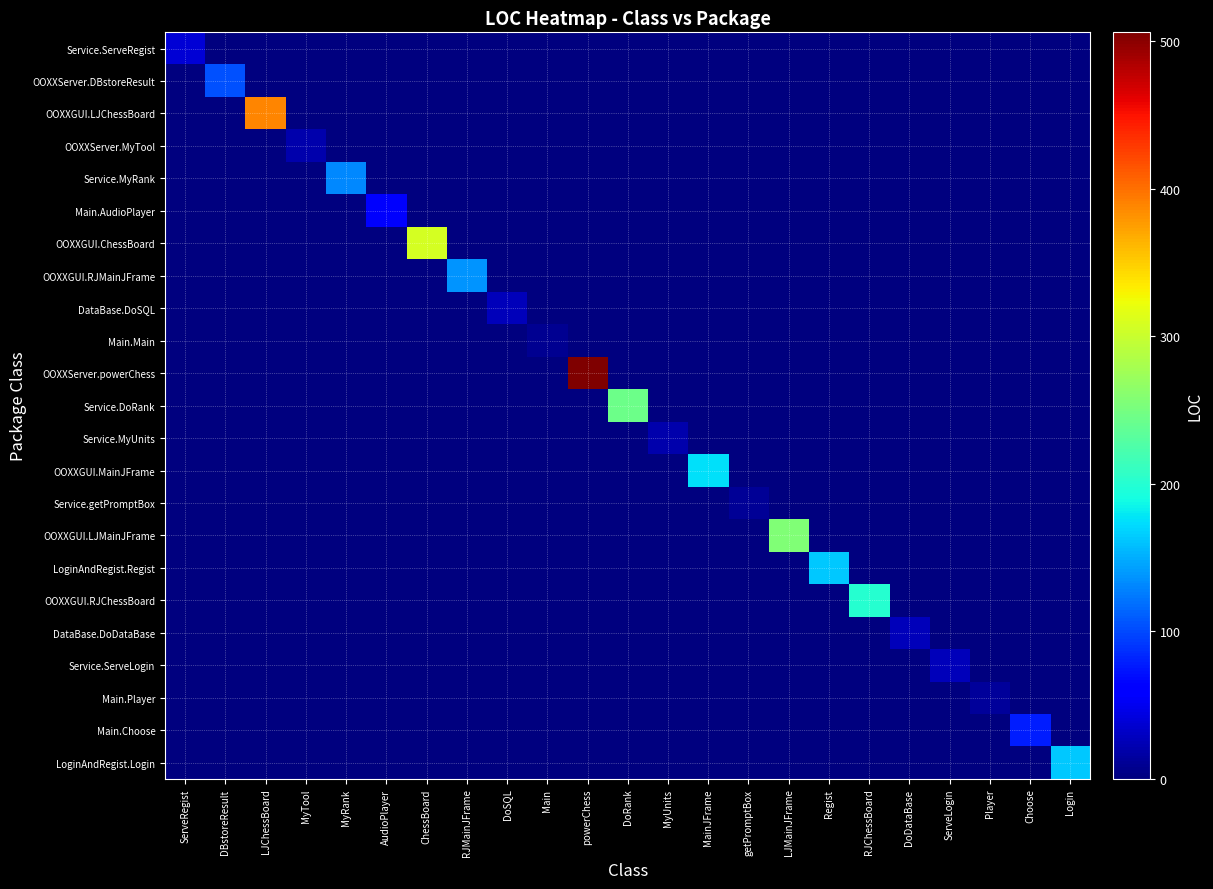

Reading right to left, list all the values displayed in this chart.

Service.ServeRegist: Login=0	Choose=0	Player=0	ServeLogin=0	DoDataBase=0	RJChessBoard=0	Regist=0	LJMainJFrame=0	getPromptBox=0	MainJFrame=0	MyUnits=0	DoRank=0	powerChess=0	Main=0	DoSQL=0	RJMainJFrame=0	ChessBoard=0	AudioPlayer=0	MyRank=0	MyTool=0	LJChessBoard=0	DBstoreResult=0	ServeRegist=38
OOXXServer.DBstoreResult: Login=0	Choose=0	Player=0	ServeLogin=0	DoDataBase=0	RJChessBoard=0	Regist=0	LJMainJFrame=0	getPromptBox=0	MainJFrame=0	MyUnits=0	DoRank=0	powerChess=0	Main=0	DoSQL=0	RJMainJFrame=0	ChessBoard=0	AudioPlayer=0	MyRank=0	MyTool=0	LJChessBoard=0	DBstoreResult=103	ServeRegist=0
OOXXGUI.LJChessBoard: Login=0	Choose=0	Player=0	ServeLogin=0	DoDataBase=0	RJChessBoard=0	Regist=0	LJMainJFrame=0	getPromptBox=0	MainJFrame=0	MyUnits=0	DoRank=0	powerChess=0	Main=0	DoSQL=0	RJMainJFrame=0	ChessBoard=0	AudioPlayer=0	MyRank=0	MyTool=0	LJChessBoard=389	DBstoreResult=0	ServeRegist=0
OOXXServer.MyTool: Login=0	Choose=0	Player=0	ServeLogin=0	DoDataBase=0	RJChessBoard=0	Regist=0	LJMainJFrame=0	getPromptBox=0	MainJFrame=0	MyUnits=0	DoRank=0	powerChess=0	Main=0	DoSQL=0	RJMainJFrame=0	ChessBoard=0	AudioPlayer=0	MyRank=0	MyTool=20	LJChessBoard=0	DBstoreResult=0	ServeRegist=0
Service.MyRank: Login=0	Choose=0	Player=0	ServeLogin=0	DoDataBase=0	RJChessBoard=0	Regist=0	LJMainJFrame=0	getPromptBox=0	MainJFrame=0	MyUnits=0	DoRank=0	powerChess=0	Main=0	DoSQL=0	RJMainJFrame=0	ChessBoard=0	AudioPlayer=0	MyRank=131	MyTool=0	LJChessBoard=0	DBstoreResult=0	ServeRegist=0
Main.AudioPlayer: Login=0	Choose=0	Player=0	ServeLogin=0	DoDataBase=0	RJChessBoard=0	Regist=0	LJMainJFrame=0	getPromptBox=0	MainJFrame=0	MyUnits=0	DoRank=0	powerChess=0	Main=0	DoSQL=0	RJMainJFrame=0	ChessBoard=0	AudioPlayer=57	MyRank=0	MyTool=0	LJChessBoard=0	DBstoreResult=0	ServeRegist=0
OOXXGUI.ChessBoard: Login=0	Choose=0	Player=0	ServeLogin=0	DoDataBase=0	RJChessBoard=0	Regist=0	LJMainJFrame=0	getPromptBox=0	MainJFrame=0	MyUnits=0	DoRank=0	powerChess=0	Main=0	DoSQL=0	RJMainJFrame=0	ChessBoard=307	AudioPlayer=0	MyRank=0	MyTool=0	LJChessBoard=0	DBstoreResult=0	ServeRegist=0
OOXXGUI.RJMainJFrame: Login=0	Choose=0	Player=0	ServeLogin=0	DoDataBase=0	RJChessBoard=0	Regist=0	LJMainJFrame=0	getPromptBox=0	MainJFrame=0	MyUnits=0	DoRank=0	powerChess=0	Main=0	DoSQL=0	RJMainJFrame=137	ChessBoard=0	AudioPlayer=0	MyRank=0	MyTool=0	LJChessBoard=0	DBstoreResult=0	ServeRegist=0
DataBase.DoSQL: Login=0	Choose=0	Player=0	ServeLogin=0	DoDataBase=0	RJChessBoard=0	Regist=0	LJMainJFrame=0	getPromptBox=0	MainJFrame=0	MyUnits=0	DoRank=0	powerChess=0	Main=0	DoSQL=26	RJMainJFrame=0	ChessBoard=0	AudioPlayer=0	MyRank=0	MyTool=0	LJChessBoard=0	DBstoreResult=0	ServeRegist=0
Main.Main: Login=0	Choose=0	Player=0	ServeLogin=0	DoDataBase=0	RJChessBoard=0	Regist=0	LJMainJFrame=0	getPromptBox=0	MainJFrame=0	MyUnits=0	DoRank=0	powerChess=0	Main=9	DoSQL=0	RJMainJFrame=0	ChessBoard=0	AudioPlayer=0	MyRank=0	MyTool=0	LJChessBoard=0	DBstoreResult=0	ServeRegist=0
OOXXServer.powerChess: Login=0	Choose=0	Player=0	ServeLogin=0	DoDataBase=0	RJChessBoard=0	Regist=0	LJMainJFrame=0	getPromptBox=0	MainJFrame=0	MyUnits=0	DoRank=0	powerChess=506	Main=0	DoSQL=0	RJMainJFrame=0	ChessBoard=0	AudioPlayer=0	MyRank=0	MyTool=0	LJChessBoard=0	DBstoreResult=0	ServeRegist=0
Service.DoRank: Login=0	Choose=0	Player=0	ServeLogin=0	DoDataBase=0	RJChessBoard=0	Regist=0	LJMainJFrame=0	getPromptBox=0	MainJFrame=0	MyUnits=0	DoRank=244	powerChess=0	Main=0	DoSQL=0	RJMainJFrame=0	ChessBoard=0	AudioPlayer=0	MyRank=0	MyTool=0	LJChessBoard=0	DBstoreResult=0	ServeRegist=0
Service.MyUnits: Login=0	Choose=0	Player=0	ServeLogin=0	DoDataBase=0	RJChessBoard=0	Regist=0	LJMainJFrame=0	getPromptBox=0	MainJFrame=0	MyUnits=21	DoRank=0	powerChess=0	Main=0	DoSQL=0	RJMainJFrame=0	ChessBoard=0	AudioPlayer=0	MyRank=0	MyTool=0	LJChessBoard=0	DBstoreResult=0	ServeRegist=0
OOXXGUI.MainJFrame: Login=0	Choose=0	Player=0	ServeLogin=0	DoDataBase=0	RJChessBoard=0	Regist=0	LJMainJFrame=0	getPromptBox=0	MainJFrame=175	MyUnits=0	DoRank=0	powerChess=0	Main=0	DoSQL=0	RJMainJFrame=0	ChessBoard=0	AudioPlayer=0	MyRank=0	MyTool=0	LJChessBoard=0	DBstoreResult=0	ServeRegist=0
Service.getPromptBox: Login=0	Choose=0	Player=0	ServeLogin=0	DoDataBase=0	RJChessBoard=0	Regist=0	LJMainJFrame=0	getPromptBox=11	MainJFrame=0	MyUnits=0	DoRank=0	powerChess=0	Main=0	DoSQL=0	RJMainJFrame=0	ChessBoard=0	AudioPlayer=0	MyRank=0	MyTool=0	LJChessBoard=0	DBstoreResult=0	ServeRegist=0
OOXXGUI.LJMainJFrame: Login=0	Choose=0	Player=0	ServeLogin=0	DoDataBase=0	RJChessBoard=0	Regist=0	LJMainJFrame=255	getPromptBox=0	MainJFrame=0	MyUnits=0	DoRank=0	powerChess=0	Main=0	DoSQL=0	RJMainJFrame=0	ChessBoard=0	AudioPlayer=0	MyRank=0	MyTool=0	LJChessBoard=0	DBstoreResult=0	ServeRegist=0
LoginAndRegist.Regist: Login=0	Choose=0	Player=0	ServeLogin=0	DoDataBase=0	RJChessBoard=0	Regist=164	LJMainJFrame=0	getPromptBox=0	MainJFrame=0	MyUnits=0	DoRank=0	powerChess=0	Main=0	DoSQL=0	RJMainJFrame=0	ChessBoard=0	AudioPlayer=0	MyRank=0	MyTool=0	LJChessBoard=0	DBstoreResult=0	ServeRegist=0
OOXXGUI.RJChessBoard: Login=0	Choose=0	Player=0	ServeLogin=0	DoDataBase=0	RJChessBoard=200	Regist=0	LJMainJFrame=0	getPromptBox=0	MainJFrame=0	MyUnits=0	DoRank=0	powerChess=0	Main=0	DoSQL=0	RJMainJFrame=0	ChessBoard=0	AudioPlayer=0	MyRank=0	MyTool=0	LJChessBoard=0	DBstoreResult=0	ServeRegist=0
DataBase.DoDataBase: Login=0	Choose=0	Player=0	ServeLogin=0	DoDataBase=27	RJChessBoard=0	Regist=0	LJMainJFrame=0	getPromptBox=0	MainJFrame=0	MyUnits=0	DoRank=0	powerChess=0	Main=0	DoSQL=0	RJMainJFrame=0	ChessBoard=0	AudioPlayer=0	MyRank=0	MyTool=0	LJChessBoard=0	DBstoreResult=0	ServeRegist=0
Service.ServeLogin: Login=0	Choose=0	Player=0	ServeLogin=27	DoDataBase=0	RJChessBoard=0	Regist=0	LJMainJFrame=0	getPromptBox=0	MainJFrame=0	MyUnits=0	DoRank=0	powerChess=0	Main=0	DoSQL=0	RJMainJFrame=0	ChessBoard=0	AudioPlayer=0	MyRank=0	MyTool=0	LJChessBoard=0	DBstoreResult=0	ServeRegist=0
Main.Player: Login=0	Choose=0	Player=13	ServeLogin=0	DoDataBase=0	RJChessBoard=0	Regist=0	LJMainJFrame=0	getPromptBox=0	MainJFrame=0	MyUnits=0	DoRank=0	powerChess=0	Main=0	DoSQL=0	RJMainJFrame=0	ChessBoard=0	AudioPlayer=0	MyRank=0	MyTool=0	LJChessBoard=0	DBstoreResult=0	ServeRegist=0
Main.Choose: Login=0	Choose=79	Player=0	ServeLogin=0	DoDataBase=0	RJChessBoard=0	Regist=0	LJMainJFrame=0	getPromptBox=0	MainJFrame=0	MyUnits=0	DoRank=0	powerChess=0	Main=0	DoSQL=0	RJMainJFrame=0	ChessBoard=0	AudioPlayer=0	MyRank=0	MyTool=0	LJChessBoard=0	DBstoreResult=0	ServeRegist=0
LoginAndRegist.Login: Login=163	Choose=0	Player=0	ServeLogin=0	DoDataBase=0	RJChessBoard=0	Regist=0	LJMainJFrame=0	getPromptBox=0	MainJFrame=0	MyUnits=0	DoRank=0	powerChess=0	Main=0	DoSQL=0	RJMainJFrame=0	ChessBoard=0	AudioPlayer=0	MyRank=0	MyTool=0	LJChessBoard=0	DBstoreResult=0	ServeRegist=0